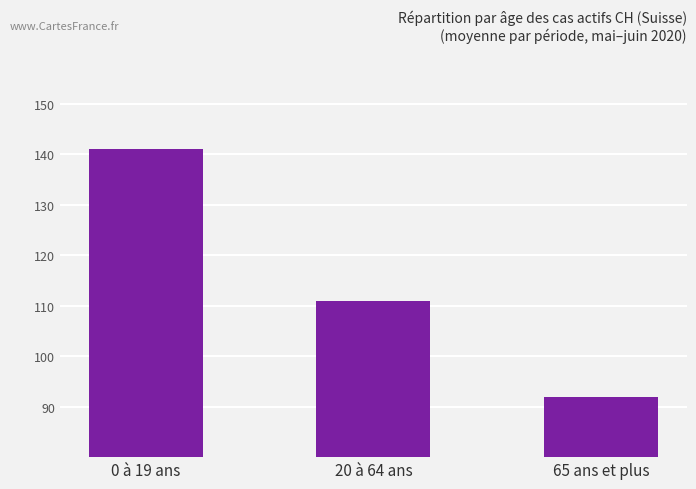

What position from the left is 65 ans et plus?

3